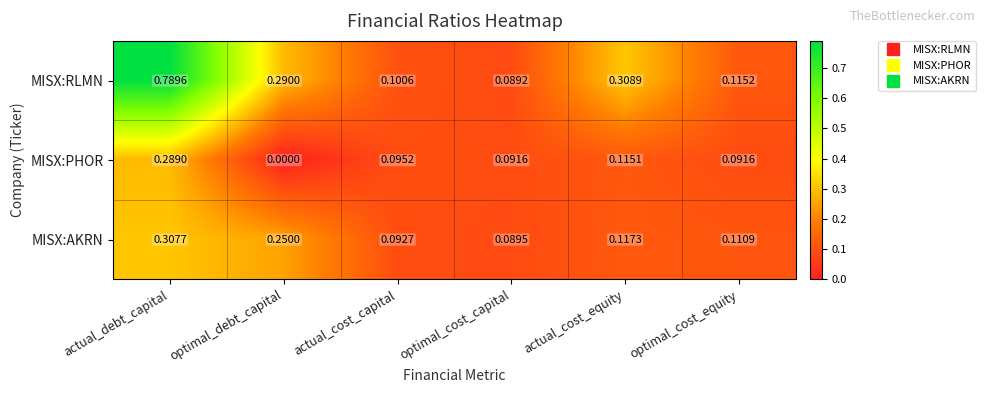

What is the total value across all series at actual_cost_equity?

0.5